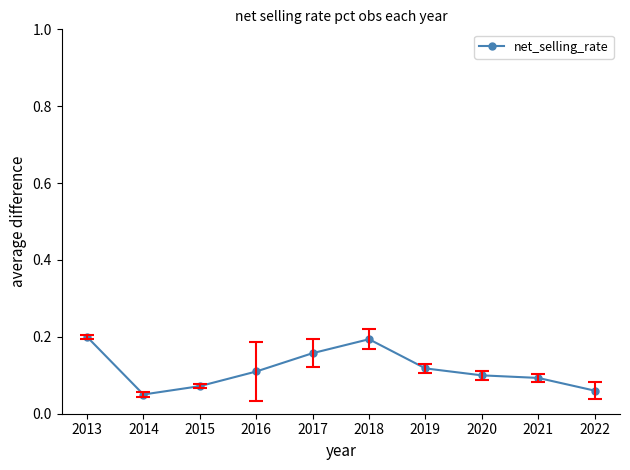

The value at 2015 is 0.0. True or false?

False